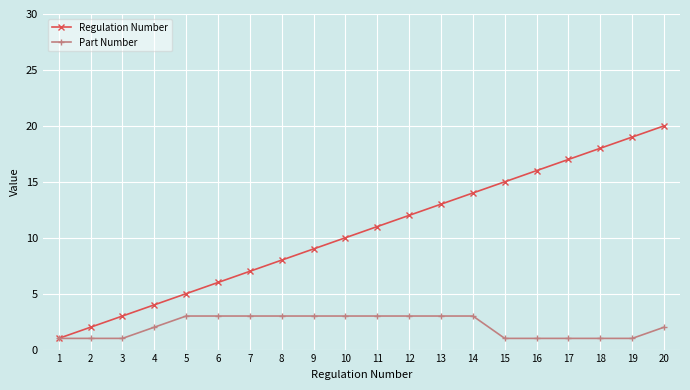

Reading left to right, transcribe all the data shown in this chart.

Regulation Number: 1=1	2=2	3=3	4=4	5=5	6=6	7=7	8=8	9=9	10=10	11=11	12=12	13=13	14=14	15=15	16=16	17=17	18=18	19=19	20=20
Part Number: 1=1	2=1	3=1	4=2	5=3	6=3	7=3	8=3	9=3	10=3	11=3	12=3	13=3	14=3	15=1	16=1	17=1	18=1	19=1	20=2